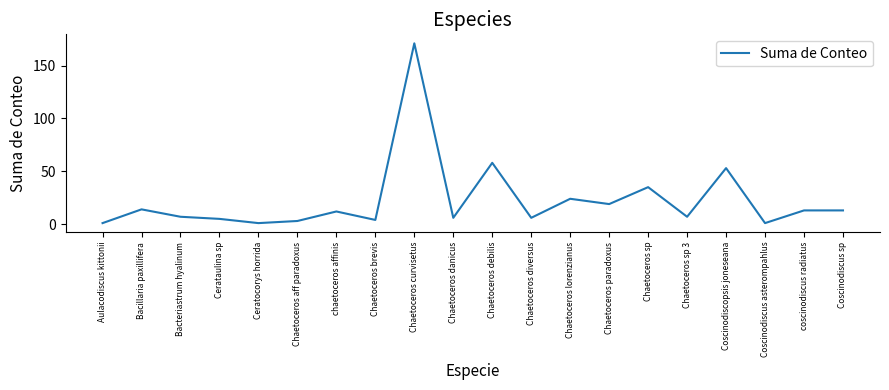

What is the sum of all values?

453